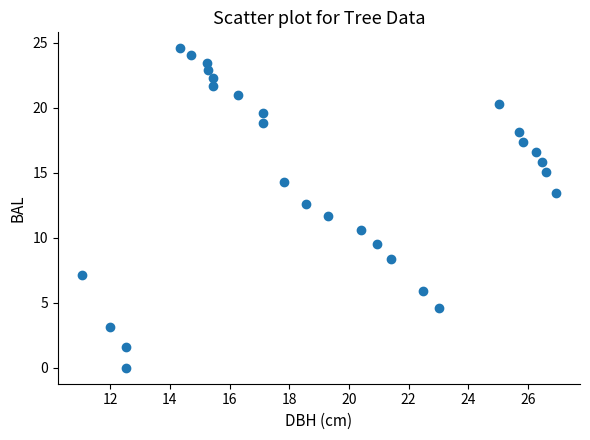

What is the range of Y values (max minus min)?

24.6